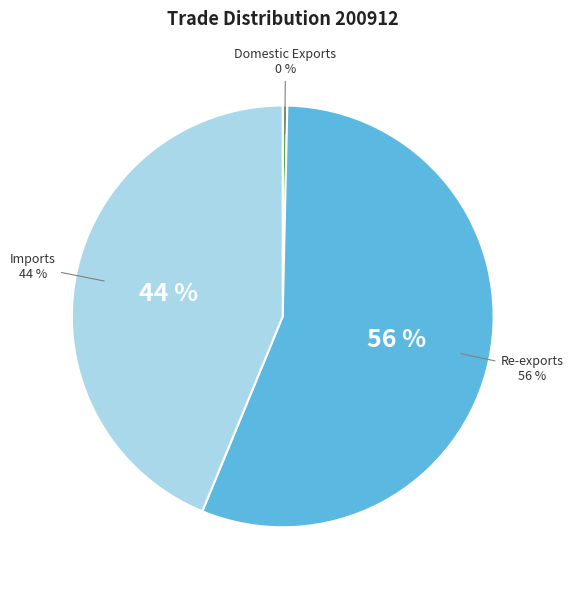

Count the number of slices in the pie.

3